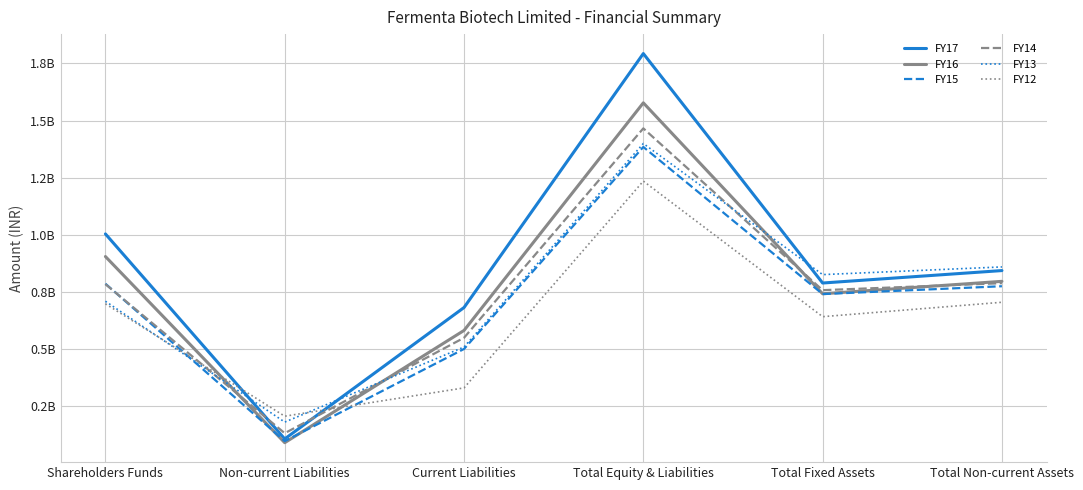

List the series in order of their peak value, highest first.

FY17, FY16, FY14, FY13, FY15, FY12